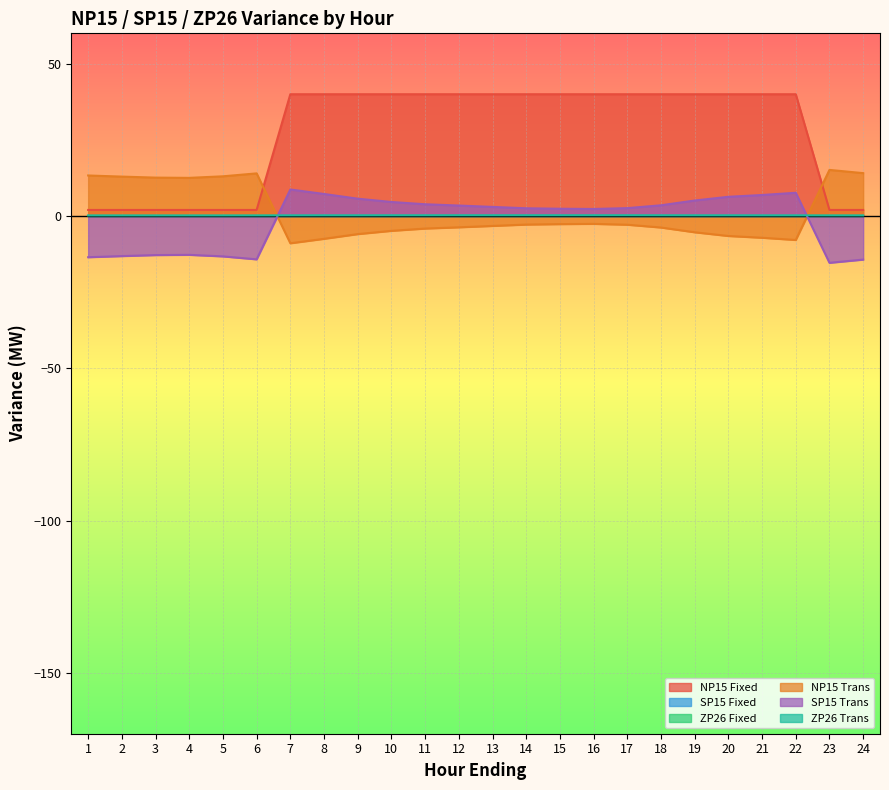

Which series has the widest spread of values?

NP15 Fixed